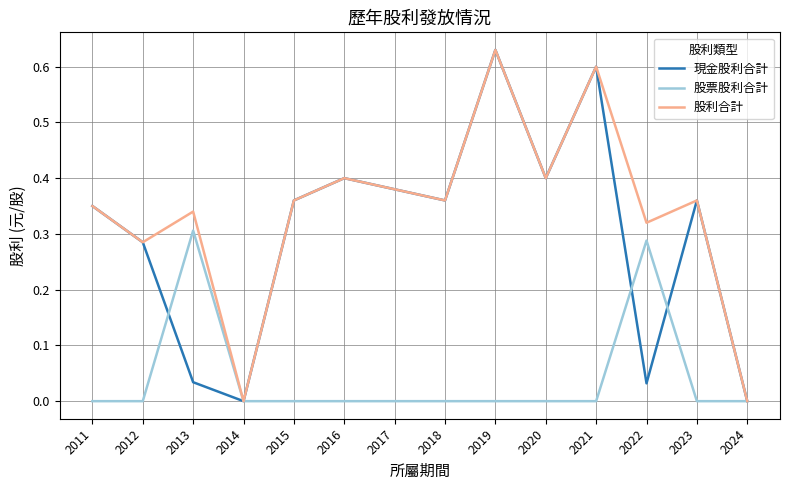

At which category is the sum across all series the highest?

2019